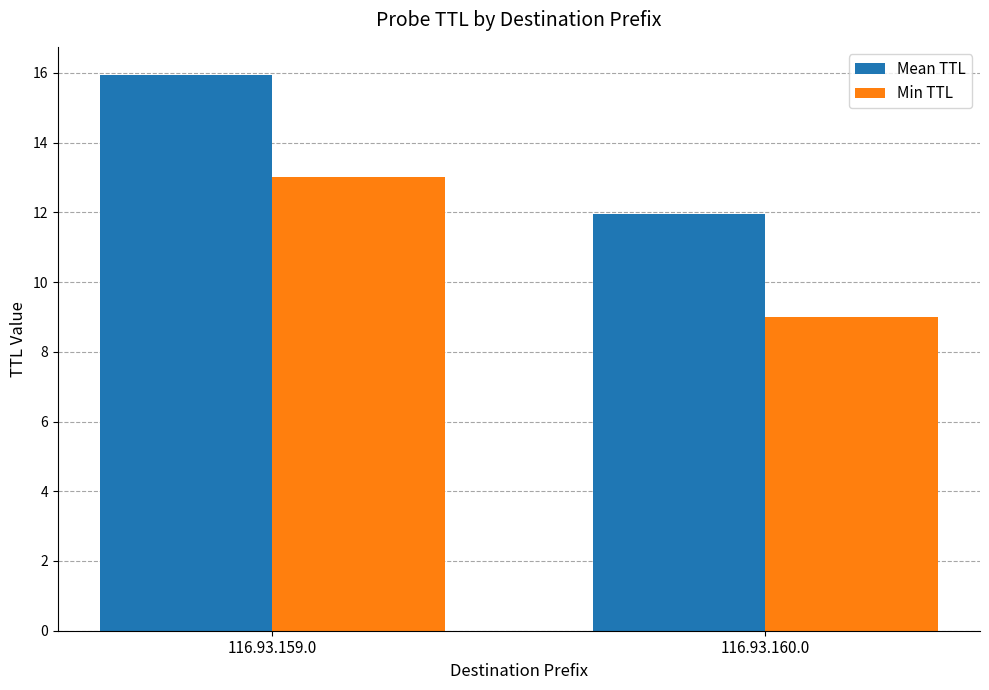

At which category is the sum across all series the highest?

116.93.159.0